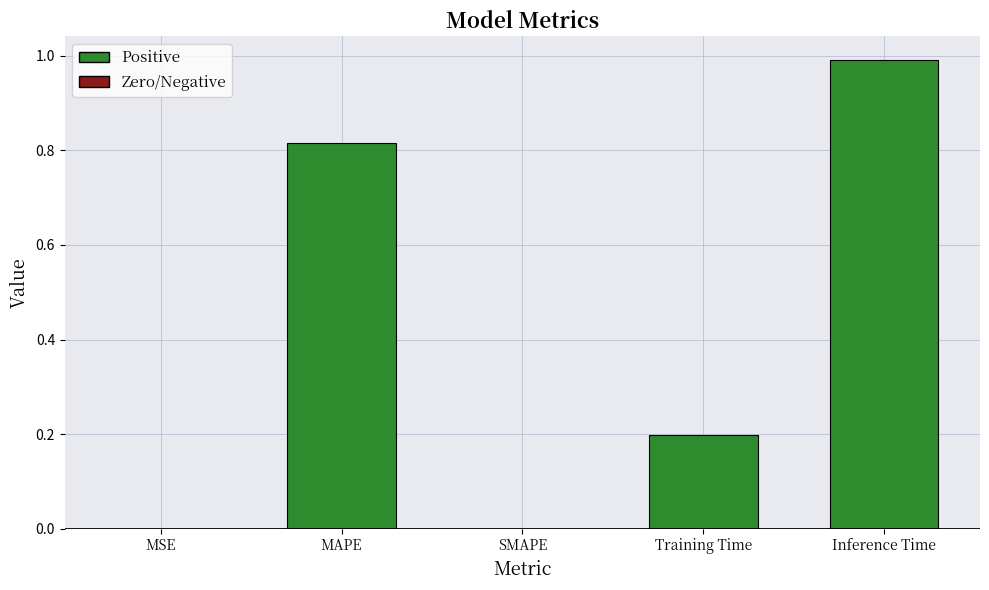

Which category has the highest value across all series?

Inference Time